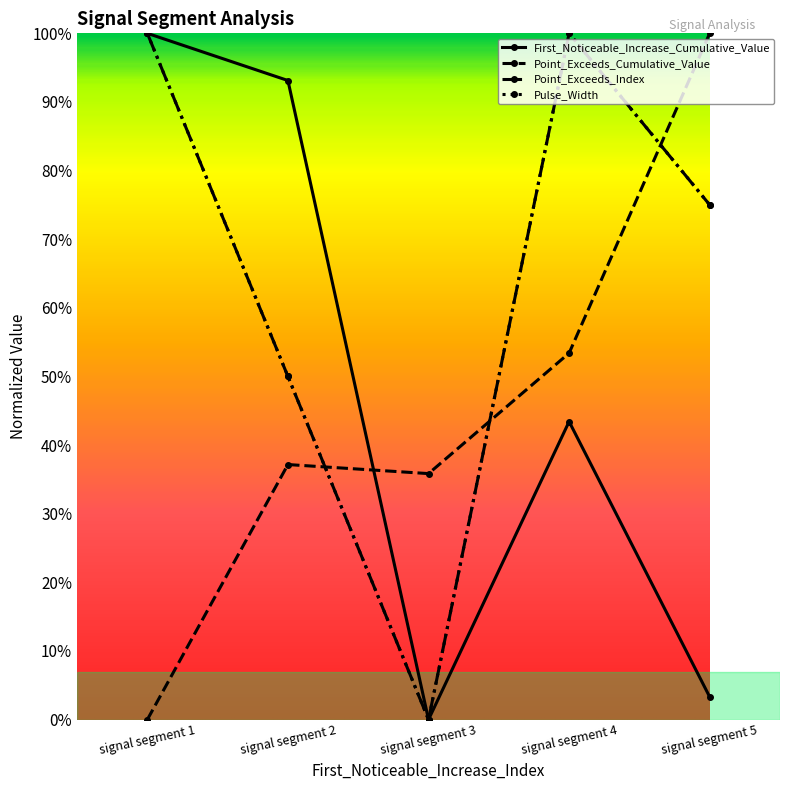

True or false: First_Noticeable_Increase_Cumulative_Value has a value of 0.4 at signal segment 2.

False